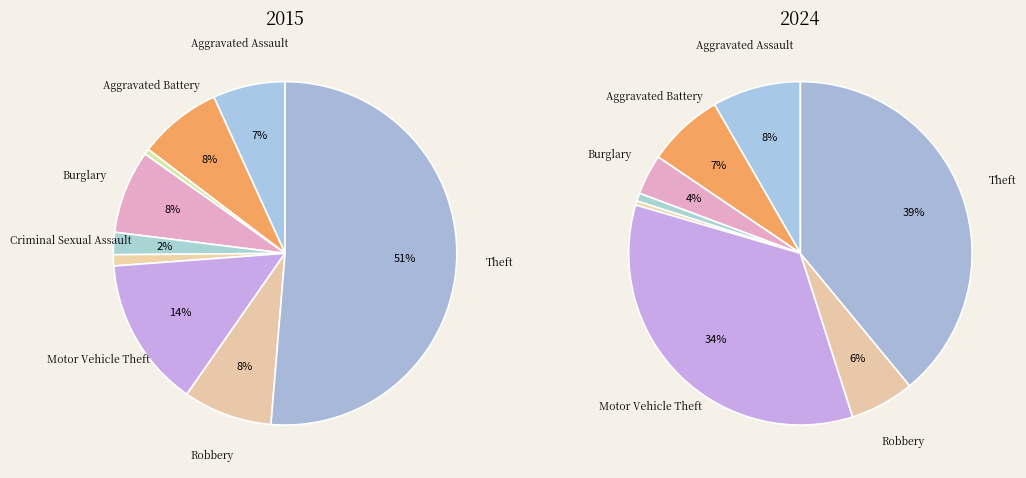

To the nearest percent, what is the combined percentage of 7 and values_2024?

13%